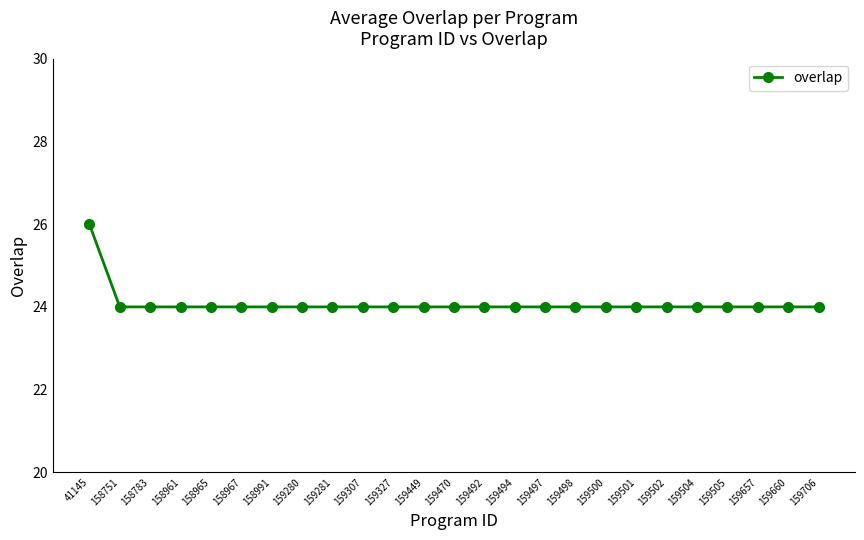

What is the value of the 16th point from the left?

24